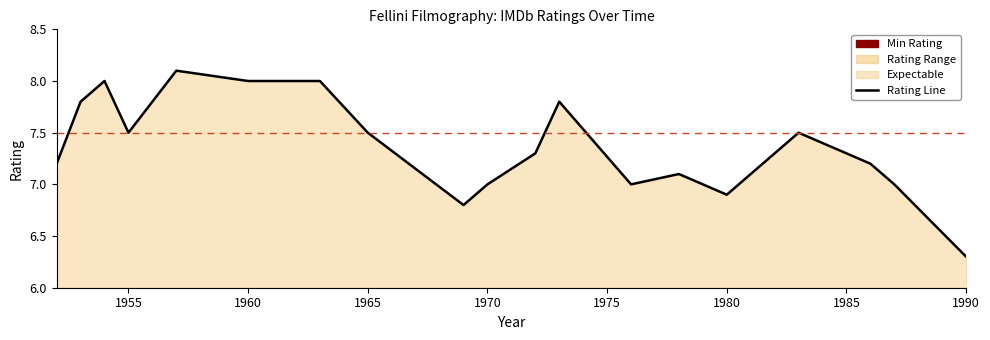

What is the smallest value displayed?

6.3